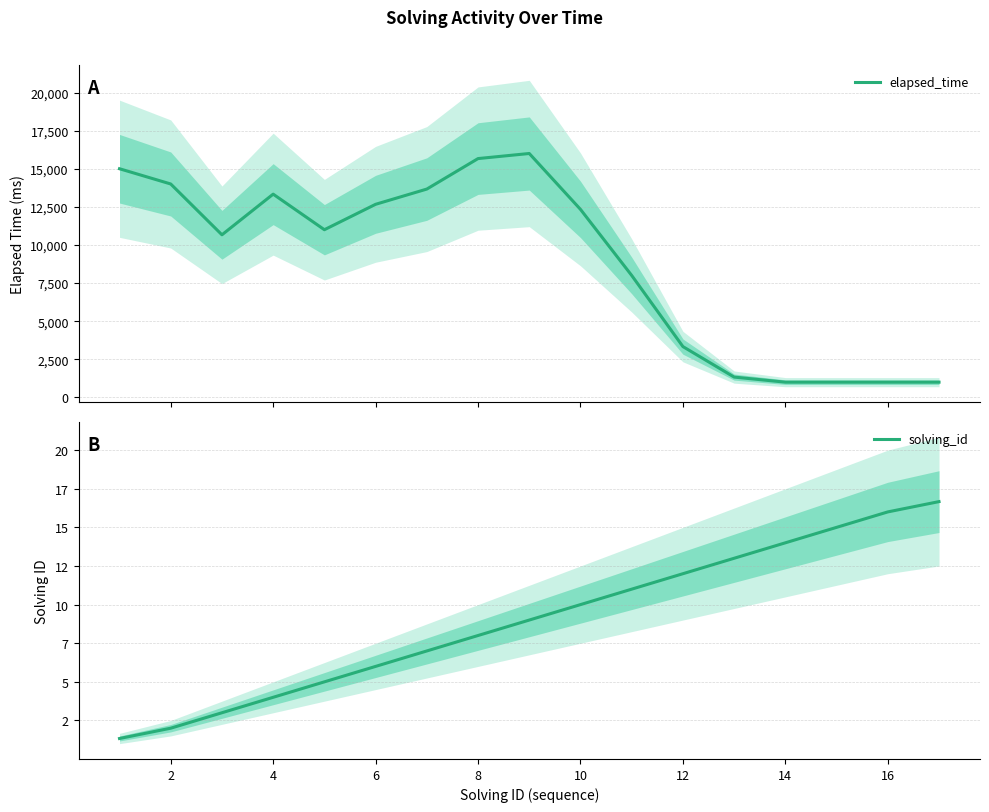

How many lines are shown in the chart?

2